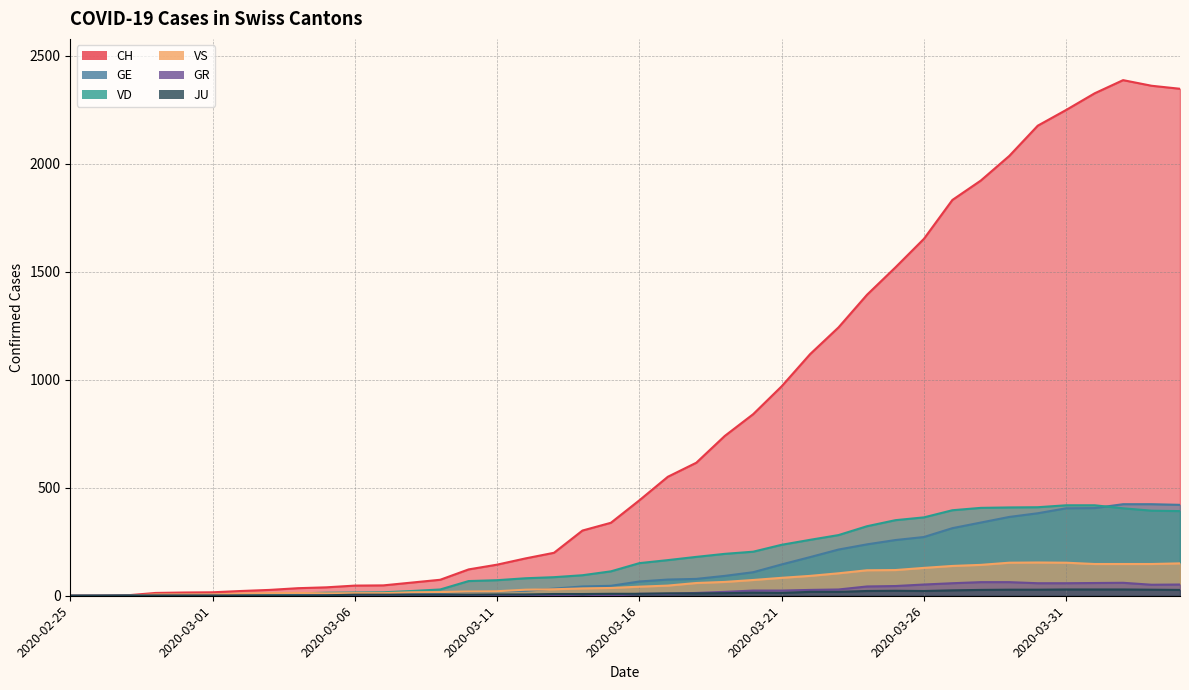

Reading left to right, transcribe all the data shown in this chart.

CH: 2020-02-25=0	2020-02-26=1	2020-02-27=2	2020-02-28=13	2020-02-29=15	2020-03-01=16	2020-03-02=22	2020-03-03=27	2020-03-04=35	2020-03-05=39	2020-03-06=47	2020-03-07=48	2020-03-08=61	2020-03-09=74	2020-03-10=122	2020-03-11=144	2020-03-12=173	2020-03-13=199	2020-03-14=302	2020-03-15=338	2020-03-16=442	2020-03-17=551	2020-03-18=616	2020-03-19=740	2020-03-20=841	2020-03-21=970	2020-03-22=1119	2020-03-23=1243	2020-03-24=1394	2020-03-25=1521	2020-03-26=1653	2020-03-27=1833	2020-03-28=1923	2020-03-29=2037	2020-03-30=2177	2020-03-31=2250	2020-04-01=2327	2020-04-02=2388	2020-04-03=2362	2020-04-04=2348
GE: 2020-02-25=0	2020-02-26=1	2020-02-27=1	2020-02-28=2	2020-02-29=3	2020-03-01=3	2020-03-02=3	2020-03-03=4	2020-03-04=4	2020-03-05=5	2020-03-06=7	2020-03-07=7	2020-03-08=9	2020-03-09=13	2020-03-10=18	2020-03-11=20	2020-03-12=23	2020-03-13=33	2020-03-14=43	2020-03-15=46	2020-03-16=66	2020-03-17=75	2020-03-18=78	2020-03-19=92	2020-03-20=109	2020-03-21=145	2020-03-22=179	2020-03-23=214	2020-03-24=238	2020-03-25=258	2020-03-26=272	2020-03-27=313	2020-03-28=339	2020-03-29=365	2020-03-30=382	2020-03-31=405	2020-04-01=406	2020-04-02=424	2020-04-03=424	2020-04-04=421
VD: 2020-02-25=0	2020-02-26=0	2020-02-27=0	2020-02-28=4	2020-02-29=4	2020-03-01=4	2020-03-02=6	2020-03-03=8	2020-03-04=11	2020-03-05=14	2020-03-06=15	2020-03-07=16	2020-03-08=22	2020-03-09=29	2020-03-10=68	2020-03-11=72	2020-03-12=81	2020-03-13=86	2020-03-14=95	2020-03-15=113	2020-03-16=151	2020-03-17=165	2020-03-18=180	2020-03-19=194	2020-03-20=204	2020-03-21=236	2020-03-22=259	2020-03-23=281	2020-03-24=322	2020-03-25=350	2020-03-26=363	2020-03-27=396	2020-03-28=407	2020-03-29=409	2020-03-30=410	2020-03-31=419	2020-04-01=419	2020-04-02=405	2020-04-03=394	2020-04-04=392
VS: 2020-02-25=0	2020-02-26=0	2020-02-27=0	2020-02-28=6	2020-02-29=6	2020-03-01=6	2020-03-02=10	2020-03-03=12	2020-03-04=13	2020-03-05=11	2020-03-06=12	2020-03-07=12	2020-03-08=16	2020-03-09=17	2020-03-10=20	2020-03-11=21	2020-03-12=28	2020-03-13=30	2020-03-14=34	2020-03-15=36	2020-03-16=42	2020-03-17=47	2020-03-18=59	2020-03-19=64	2020-03-20=73	2020-03-21=83	2020-03-22=92	2020-03-23=104	2020-03-24=118	2020-03-25=119	2020-03-26=129	2020-03-27=138	2020-03-28=143	2020-03-29=153	2020-03-30=154	2020-03-31=153	2020-04-01=147	2020-04-02=147	2020-04-03=147	2020-04-04=150
GR: 2020-02-25=0	2020-02-26=0	2020-02-27=0	2020-02-28=0	2020-02-29=0	2020-03-01=0	2020-03-02=0	2020-03-03=0	2020-03-04=0	2020-03-05=0	2020-03-06=0	2020-03-07=0	2020-03-08=0	2020-03-09=0	2020-03-10=0	2020-03-11=0	2020-03-12=0	2020-03-13=0	2020-03-14=6	2020-03-15=0	2020-03-16=9	2020-03-17=9	2020-03-18=13	2020-03-19=18	2020-03-20=24	2020-03-21=24	2020-03-22=27	2020-03-23=29	2020-03-24=43	2020-03-25=45	2020-03-26=52	2020-03-27=58	2020-03-28=63	2020-03-29=63	2020-03-30=58	2020-03-31=58	2020-04-01=59	2020-04-02=60	2020-04-03=51	2020-04-04=52
JU: 2020-02-25=0	2020-02-26=0	2020-02-27=1	2020-02-28=1	2020-02-29=1	2020-03-01=1	2020-03-02=1	2020-03-03=1	2020-03-04=1	2020-03-05=2	2020-03-06=5	2020-03-07=5	2020-03-08=5	2020-03-09=5	2020-03-10=5	2020-03-11=6	2020-03-12=6	2020-03-13=8	2020-03-14=8	2020-03-15=9	2020-03-16=9	2020-03-17=11	2020-03-18=11	2020-03-19=12	2020-03-20=14	2020-03-21=13	2020-03-22=18	2020-03-23=18	2020-03-24=22	2020-03-25=23	2020-03-26=22	2020-03-27=25	2020-03-28=27	2020-03-29=28	2020-03-30=28	2020-03-31=29	2020-04-01=29	2020-04-02=29	2020-04-03=28	2020-04-04=27